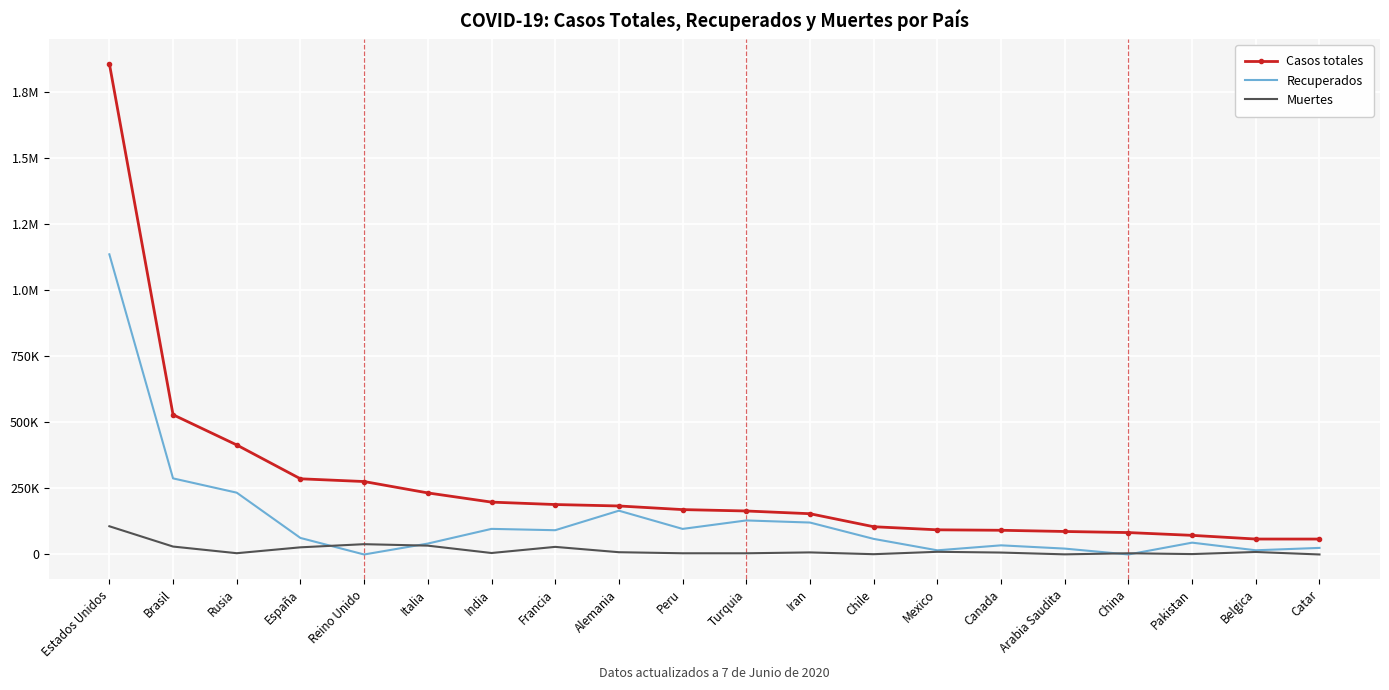

True or false: Casos totales and Recuperados cross at least once.

False